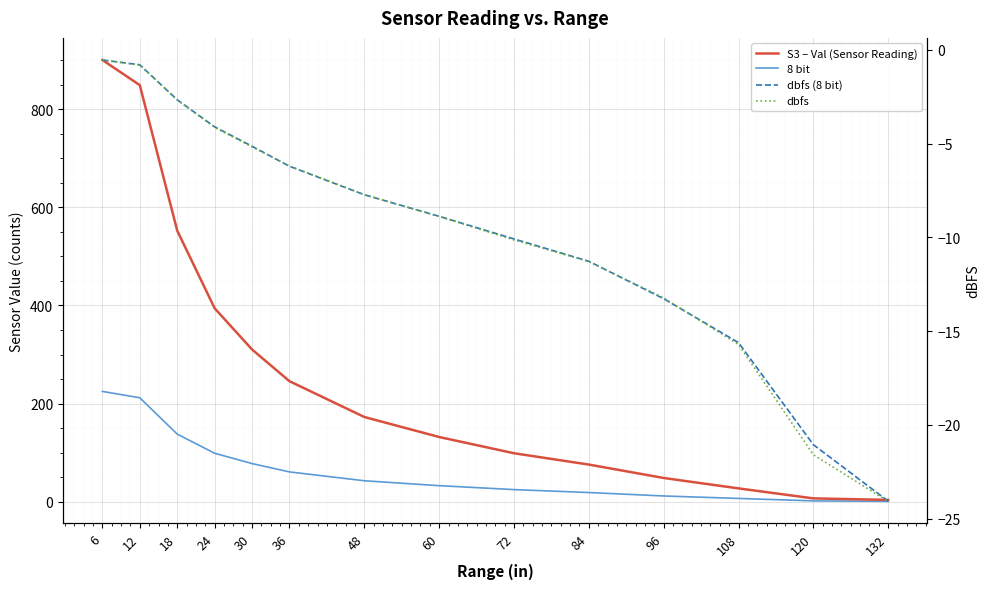

What is the highest value of the dbfs series?

-0.6